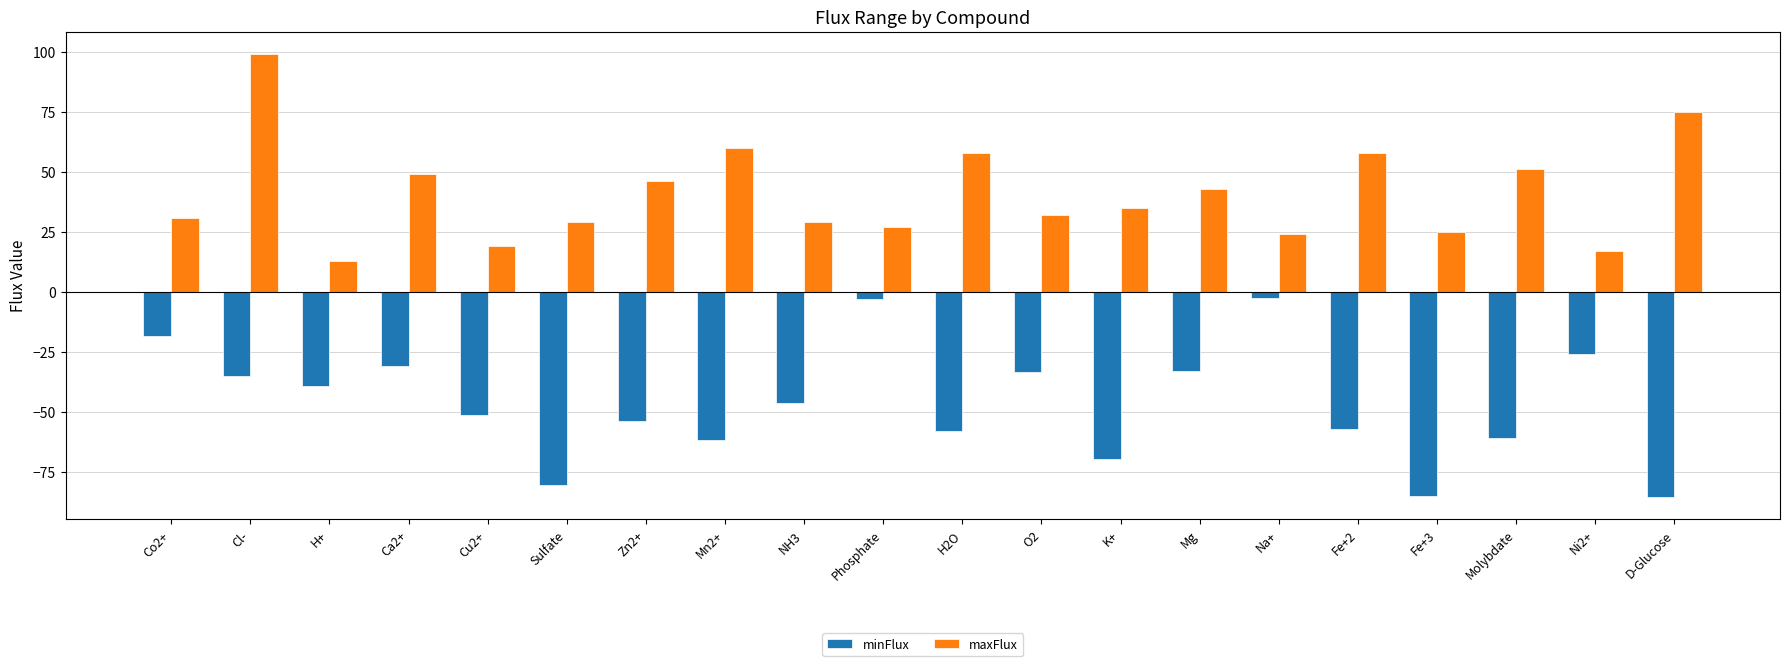

At which category is the sum across all series the highest?

Cl-